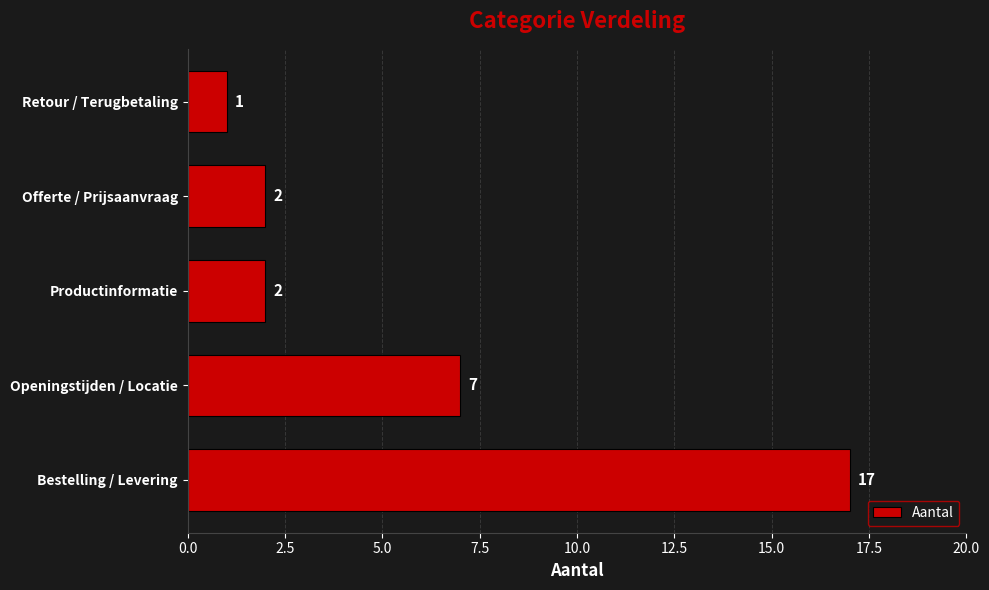

What is the greatest value displayed?

17